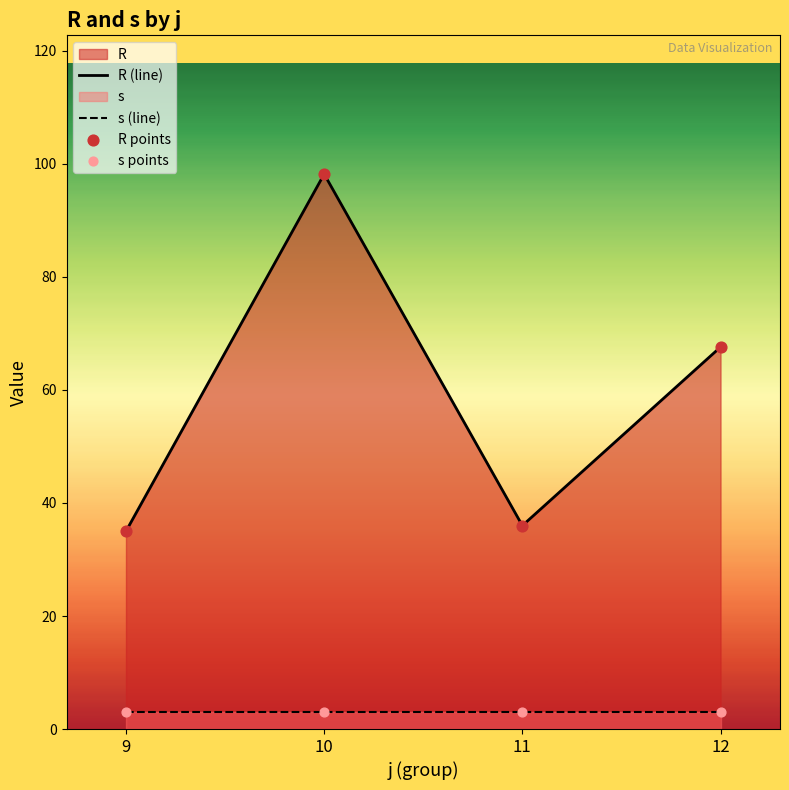

Which series has the largest Y range (max minus min)?

R (line)